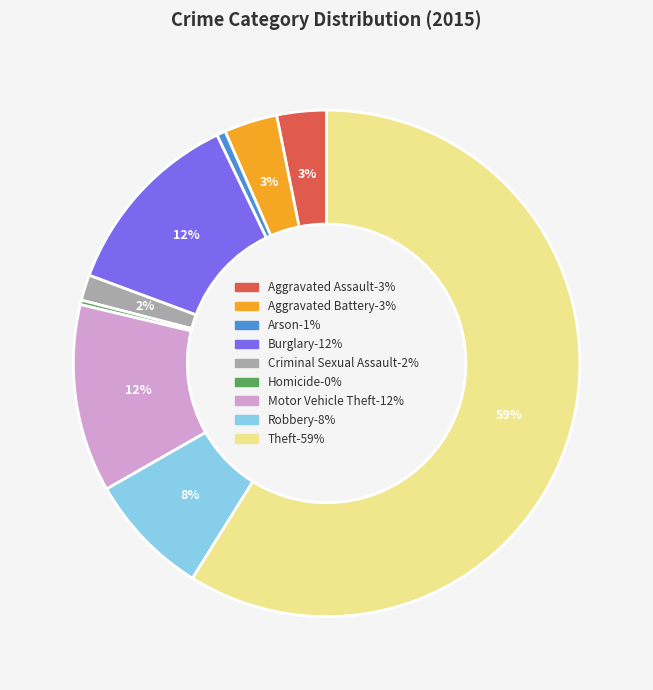

What is the largest slice in the pie chart?

Theft